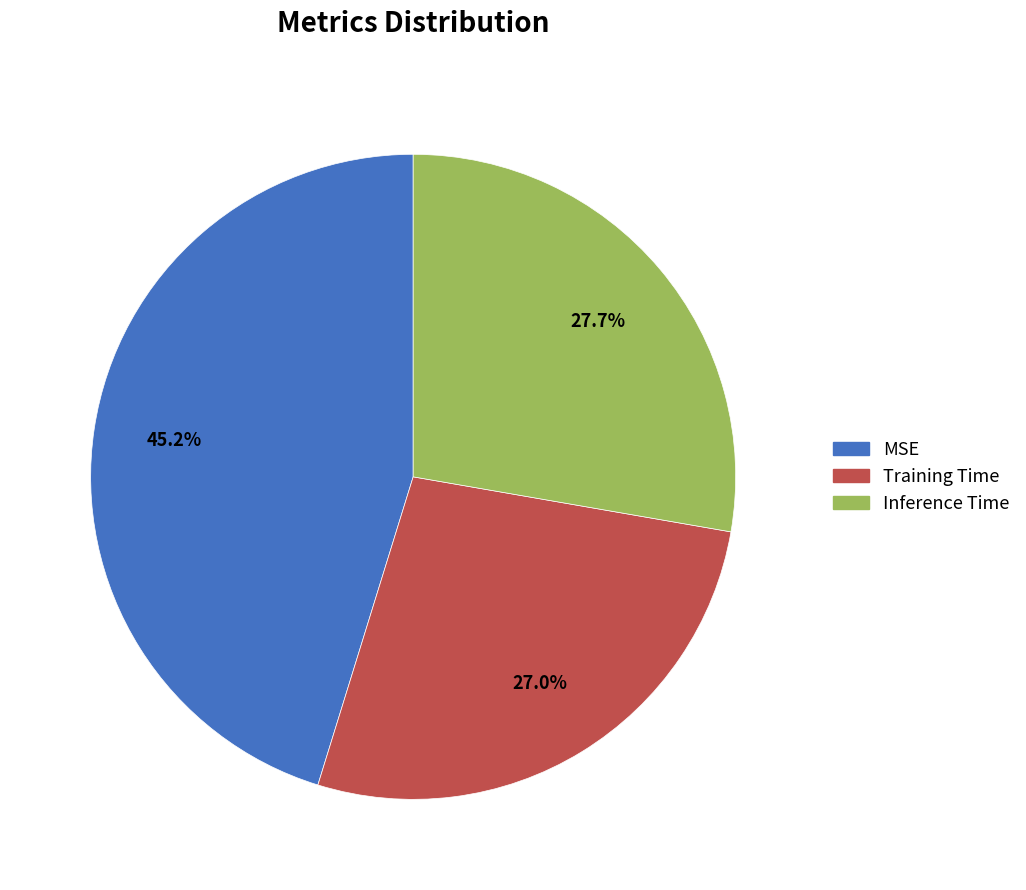

Does Training Time account for over 50% of the chart?

No